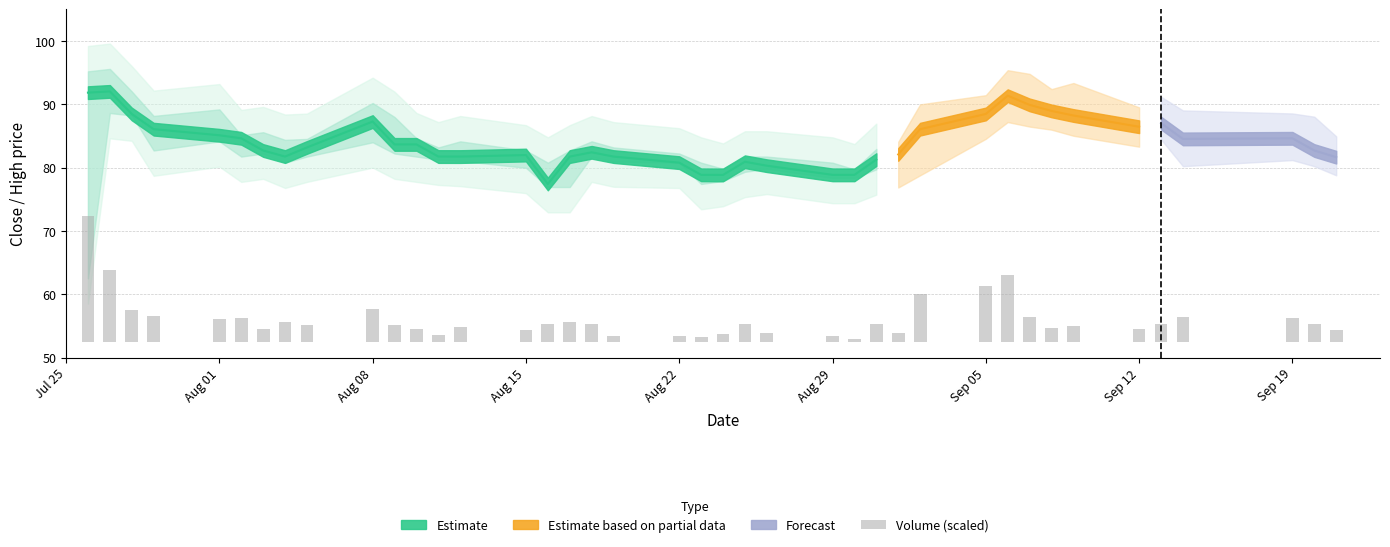

Reading right to left, extract all data points from this chart.

1.8	2.7	3.8	3.8	2.8	2.1	2.4	2.2	3.9	10.6	8.8	7.5	1.4	2.8	0.4	0.8	1.4	2.7	1.3	0.7	0.9	1.0	2.9	3.2	2.8	1.8	2.3	1.0	1.9	2.7	5.1	2.7	3.2	2.0	3.7	3.5	4.0	4.9	11.3	19.8